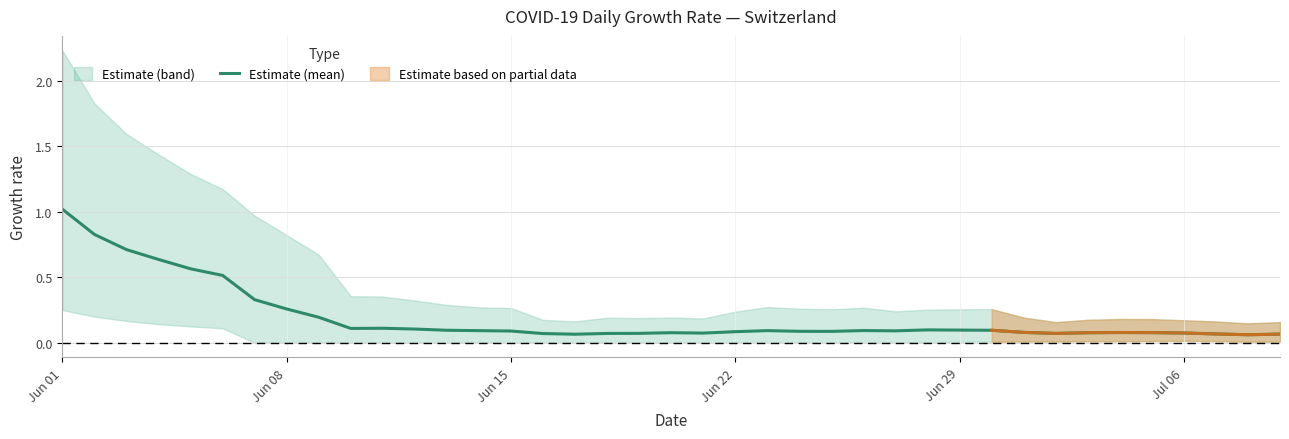

Is it true that Estimate (mean) equals 0.1 at Jun 15?

True